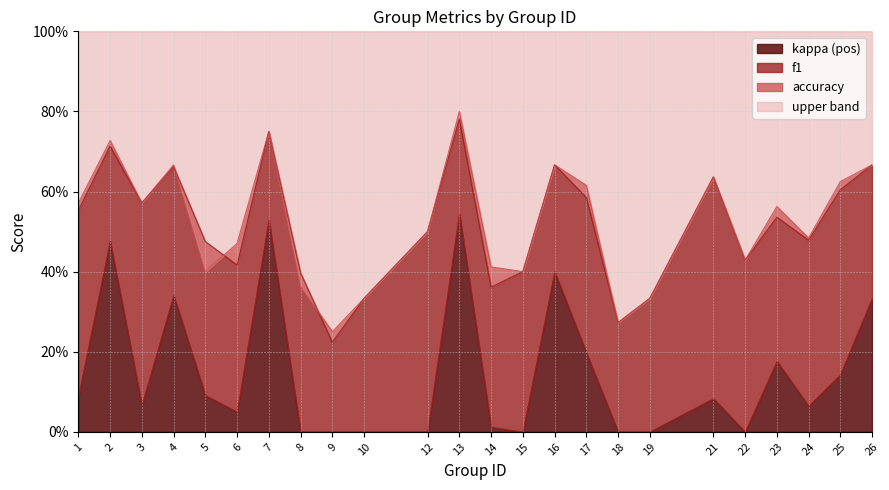

True or false: f1 and accuracy intersect in this chart.

True